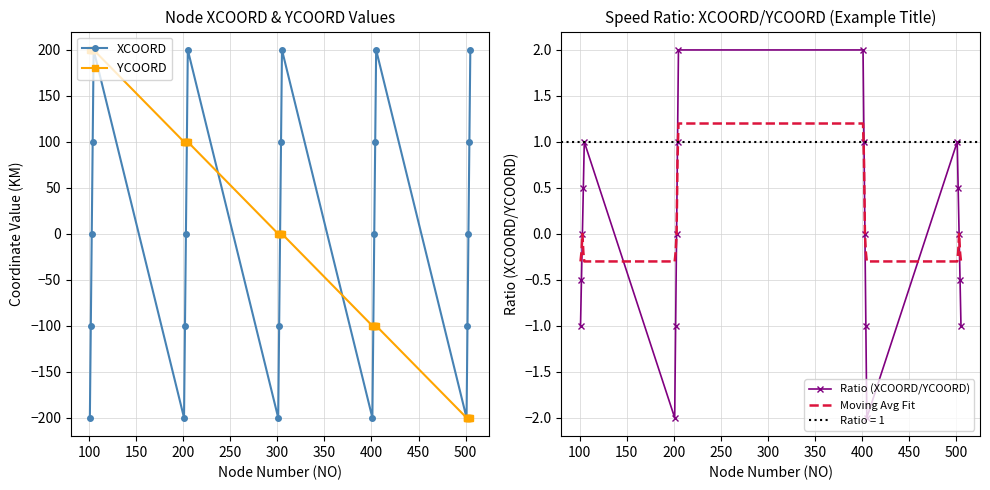

Reading left to right, list all the values displayed in this chart.

XCOORD: S01-01=-200	S01-02=-100	S01-03=0	S01-04=100	S01-05=200	S02-01=-200	S02-02=-100	S02-03=0	S02-04=100	S02-05=200	S03-01=-200	S03-02=-100	S03-03=0	S03-04=100	S03-05=200	S04-01=-200	S04-02=-100	S04-03=0	S04-04=100	S04-05=200	S05-01=-200	S05-02=-100	S05-03=0	S05-04=100	S05-05=200
YCOORD: S01-01=200	S01-02=200	S01-03=200	S01-04=200	S01-05=200	S02-01=100	S02-02=100	S02-03=100	S02-04=100	S02-05=100	S03-01=0	S03-02=0	S03-03=0	S03-04=0	S03-05=0	S04-01=-100	S04-02=-100	S04-03=-100	S04-04=-100	S04-05=-100	S05-01=-200	S05-02=-200	S05-03=-200	S05-04=-200	S05-05=-200